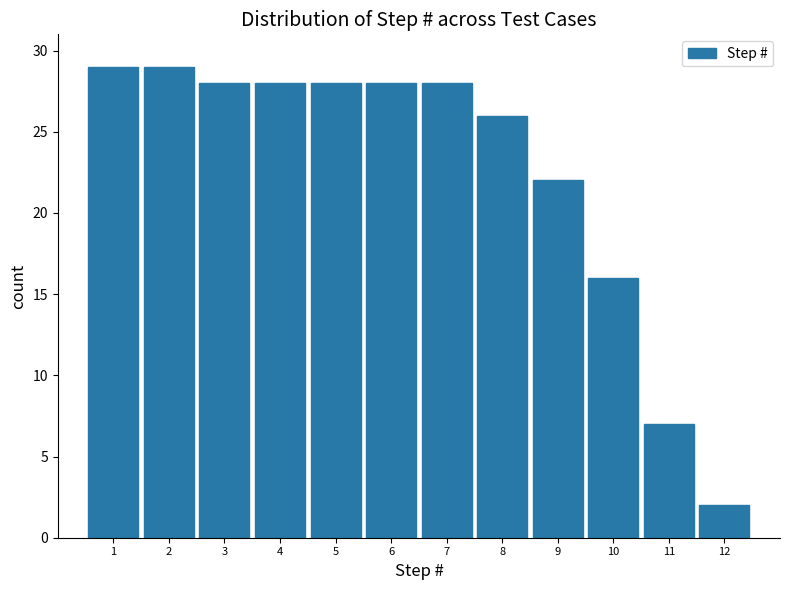

Reading left to right, transcribe this chart: for each bar, give the range it covers on the x-axis and its height. The values are not printed on the chart, so give them approximately, as read against the axis.

0.5 to 1.5: 29
1.5 to 2.5: 29
2.5 to 3.5: 28
3.5 to 4.5: 28
4.5 to 5.5: 28
5.5 to 6.5: 28
6.5 to 7.5: 28
7.5 to 8.5: 26
8.5 to 9.5: 22
9.5 to 10.5: 16
10.5 to 11.5: 7
11.5 to 12.5: 2